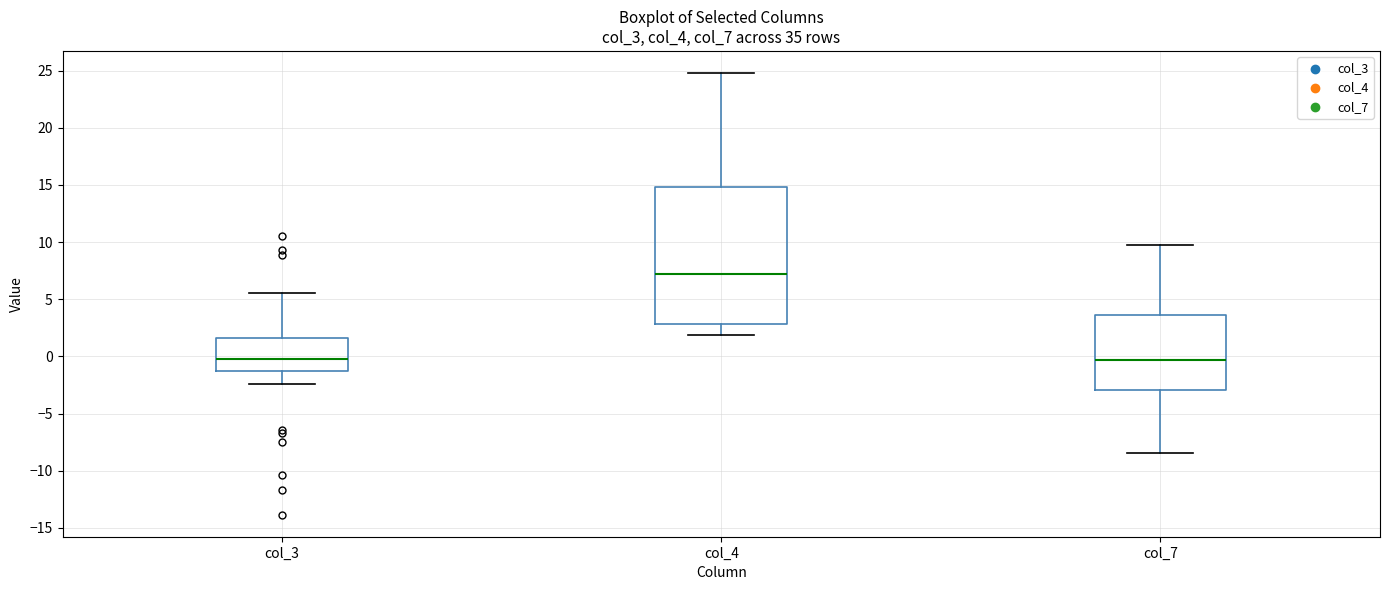

Which box's median line is the highest?

col_4